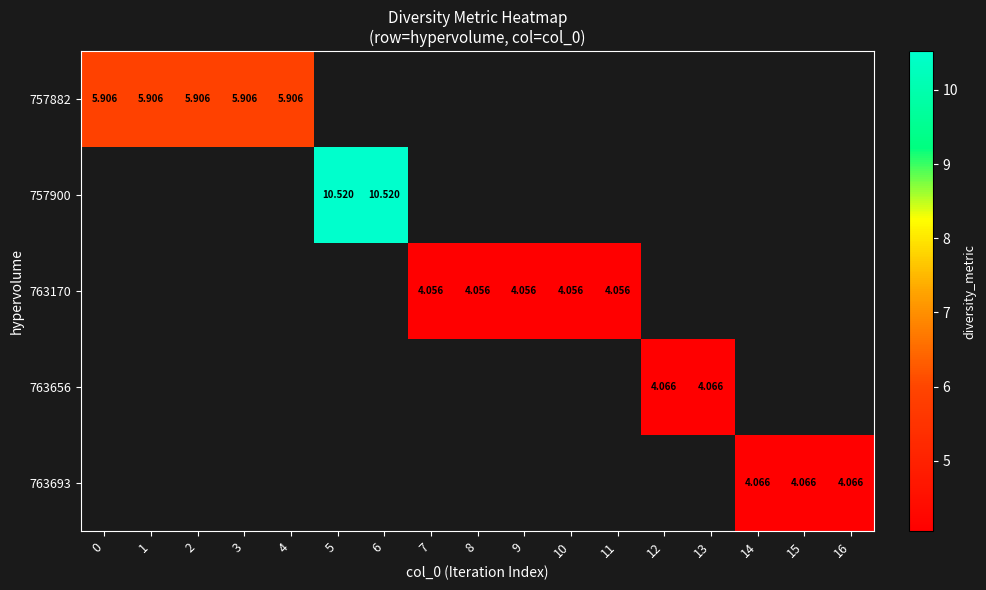

Is the value of 763693 at 14 greater than the value of 763170 at 10?

Yes